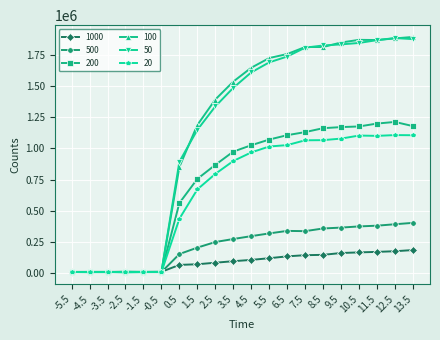

How many data points does each series have?

20